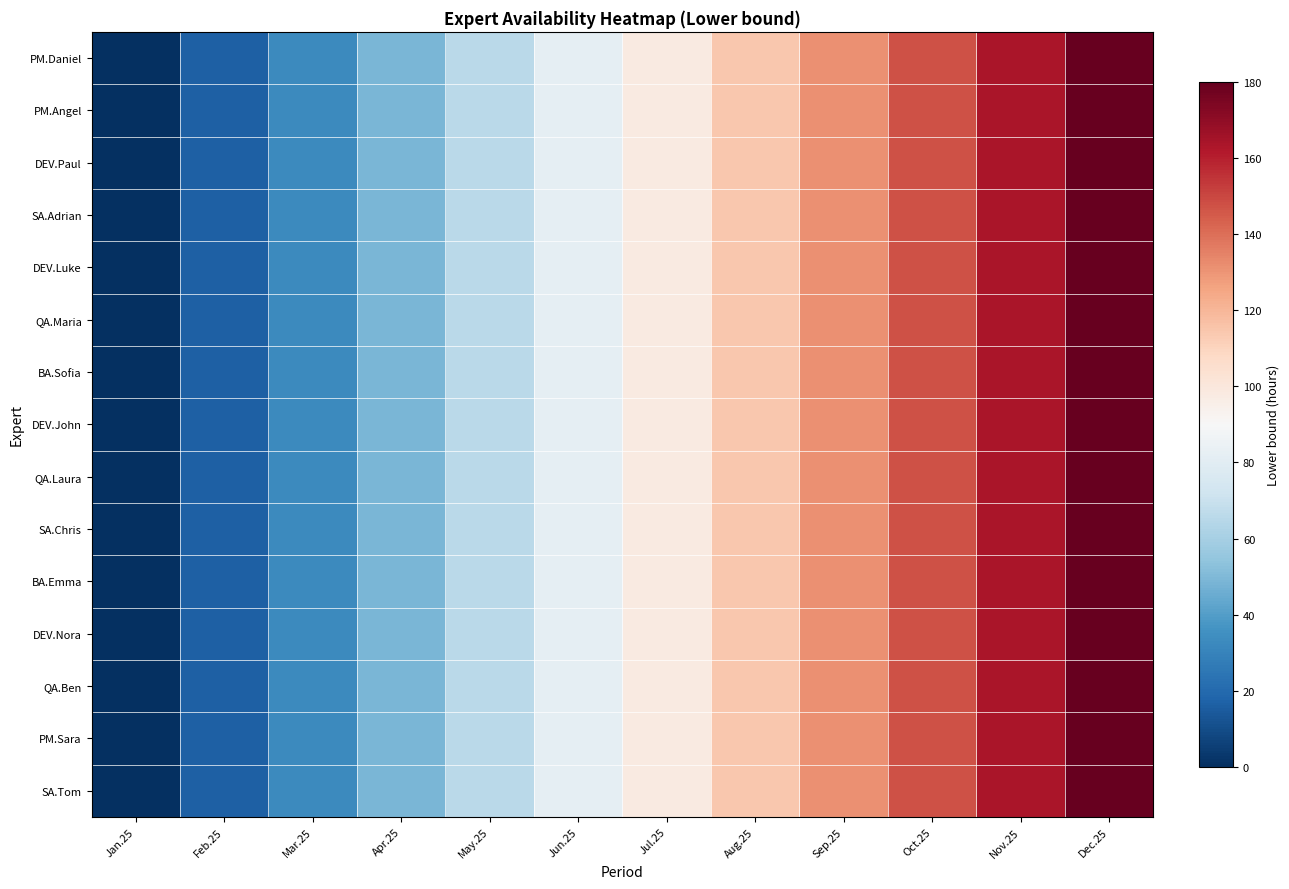

Reading left to right, what are all the values shown in this chart?

PM.Daniel: Jan.25=0.0	Feb.25=16.4	Mar.25=32.7	Apr.25=49.1	May.25=65.5	Jun.25=81.8	Jul.25=98.2	Aug.25=114.5	Sep.25=130.9	Oct.25=147.3	Nov.25=163.6	Dec.25=180.0
PM.Angel: Jan.25=0.0	Feb.25=16.4	Mar.25=32.7	Apr.25=49.1	May.25=65.5	Jun.25=81.8	Jul.25=98.2	Aug.25=114.5	Sep.25=130.9	Oct.25=147.3	Nov.25=163.6	Dec.25=180.0
DEV.Paul: Jan.25=0.0	Feb.25=16.4	Mar.25=32.7	Apr.25=49.1	May.25=65.5	Jun.25=81.8	Jul.25=98.2	Aug.25=114.5	Sep.25=130.9	Oct.25=147.3	Nov.25=163.6	Dec.25=180.0
SA.Adrian: Jan.25=0.0	Feb.25=16.4	Mar.25=32.7	Apr.25=49.1	May.25=65.5	Jun.25=81.8	Jul.25=98.2	Aug.25=114.5	Sep.25=130.9	Oct.25=147.3	Nov.25=163.6	Dec.25=180.0
DEV.Luke: Jan.25=0.0	Feb.25=16.4	Mar.25=32.7	Apr.25=49.1	May.25=65.5	Jun.25=81.8	Jul.25=98.2	Aug.25=114.5	Sep.25=130.9	Oct.25=147.3	Nov.25=163.6	Dec.25=180.0
QA.Maria: Jan.25=0.0	Feb.25=16.4	Mar.25=32.7	Apr.25=49.1	May.25=65.5	Jun.25=81.8	Jul.25=98.2	Aug.25=114.5	Sep.25=130.9	Oct.25=147.3	Nov.25=163.6	Dec.25=180.0
BA.Sofia: Jan.25=0.0	Feb.25=16.4	Mar.25=32.7	Apr.25=49.1	May.25=65.5	Jun.25=81.8	Jul.25=98.2	Aug.25=114.5	Sep.25=130.9	Oct.25=147.3	Nov.25=163.6	Dec.25=180.0
DEV.John: Jan.25=0.0	Feb.25=16.4	Mar.25=32.7	Apr.25=49.1	May.25=65.5	Jun.25=81.8	Jul.25=98.2	Aug.25=114.5	Sep.25=130.9	Oct.25=147.3	Nov.25=163.6	Dec.25=180.0
QA.Laura: Jan.25=0.0	Feb.25=16.4	Mar.25=32.7	Apr.25=49.1	May.25=65.5	Jun.25=81.8	Jul.25=98.2	Aug.25=114.5	Sep.25=130.9	Oct.25=147.3	Nov.25=163.6	Dec.25=180.0
SA.Chris: Jan.25=0.0	Feb.25=16.4	Mar.25=32.7	Apr.25=49.1	May.25=65.5	Jun.25=81.8	Jul.25=98.2	Aug.25=114.5	Sep.25=130.9	Oct.25=147.3	Nov.25=163.6	Dec.25=180.0
BA.Emma: Jan.25=0.0	Feb.25=16.4	Mar.25=32.7	Apr.25=49.1	May.25=65.5	Jun.25=81.8	Jul.25=98.2	Aug.25=114.5	Sep.25=130.9	Oct.25=147.3	Nov.25=163.6	Dec.25=180.0
DEV.Nora: Jan.25=0.0	Feb.25=16.4	Mar.25=32.7	Apr.25=49.1	May.25=65.5	Jun.25=81.8	Jul.25=98.2	Aug.25=114.5	Sep.25=130.9	Oct.25=147.3	Nov.25=163.6	Dec.25=180.0
QA.Ben: Jan.25=0.0	Feb.25=16.4	Mar.25=32.7	Apr.25=49.1	May.25=65.5	Jun.25=81.8	Jul.25=98.2	Aug.25=114.5	Sep.25=130.9	Oct.25=147.3	Nov.25=163.6	Dec.25=180.0
PM.Sara: Jan.25=0.0	Feb.25=16.4	Mar.25=32.7	Apr.25=49.1	May.25=65.5	Jun.25=81.8	Jul.25=98.2	Aug.25=114.5	Sep.25=130.9	Oct.25=147.3	Nov.25=163.6	Dec.25=180.0
SA.Tom: Jan.25=0.0	Feb.25=16.4	Mar.25=32.7	Apr.25=49.1	May.25=65.5	Jun.25=81.8	Jul.25=98.2	Aug.25=114.5	Sep.25=130.9	Oct.25=147.3	Nov.25=163.6	Dec.25=180.0